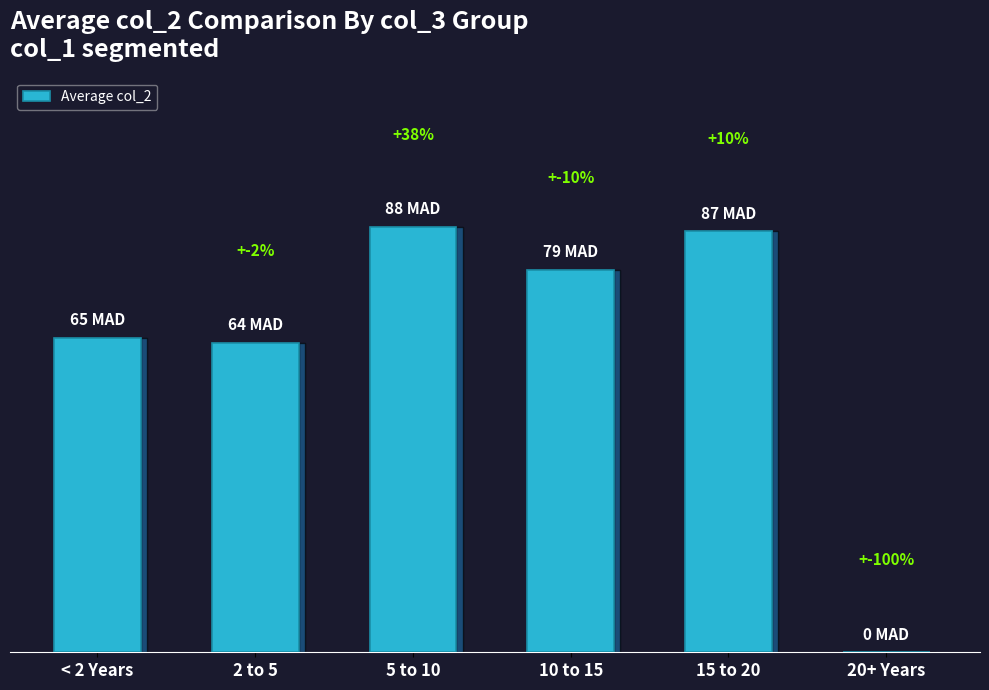

Rank the categories by value from highest to lowest.

5 to 10, 15 to 20, 10 to 15, < 2 Years, 2 to 5, 20+ Years